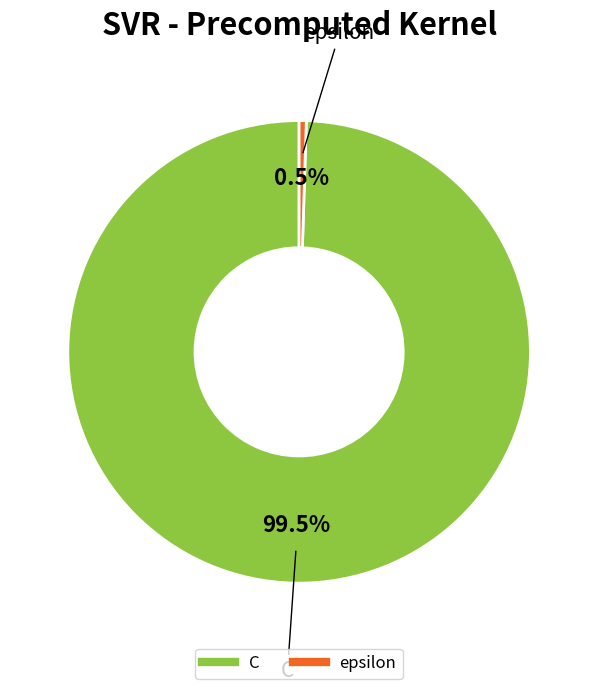

To the nearest percent, what is the combined percentage of C and epsilon?

100%